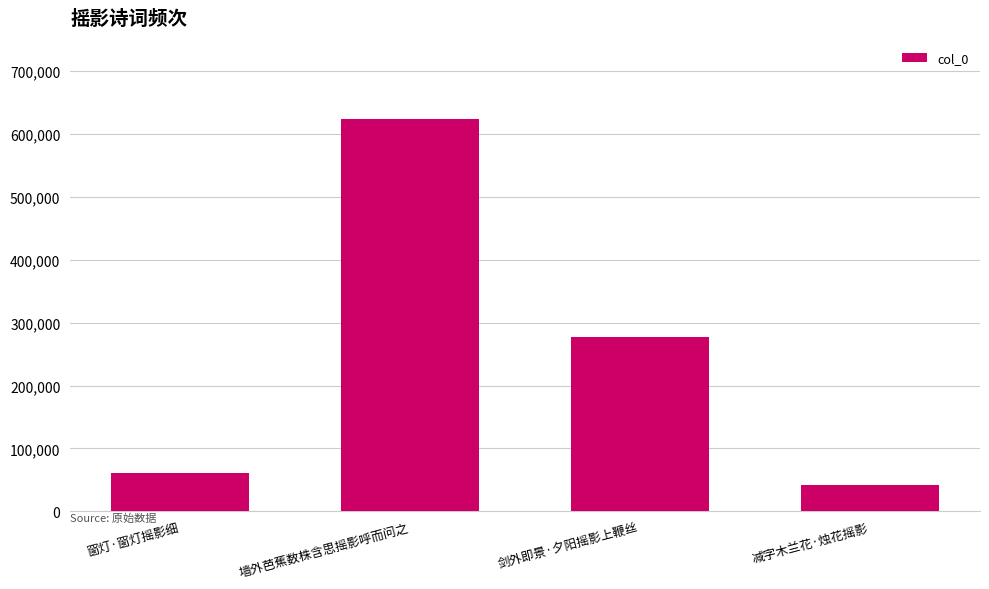

How many series are shown in this chart?

1